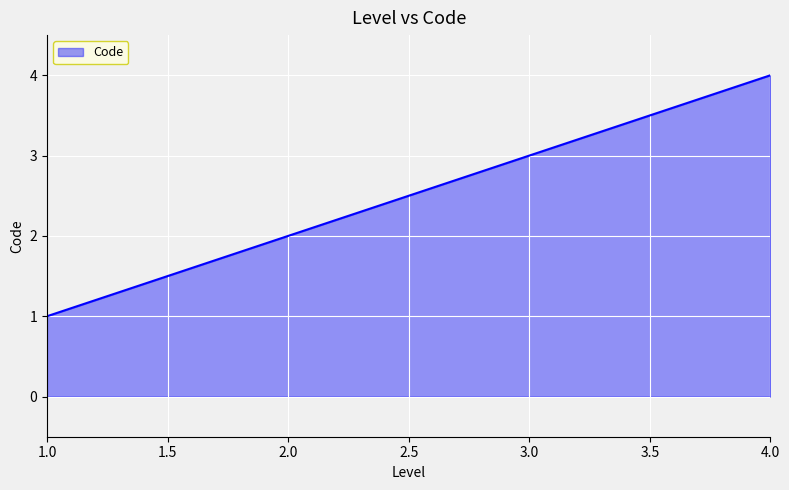

What is the change in value from 1.0 to 2.0?

+1